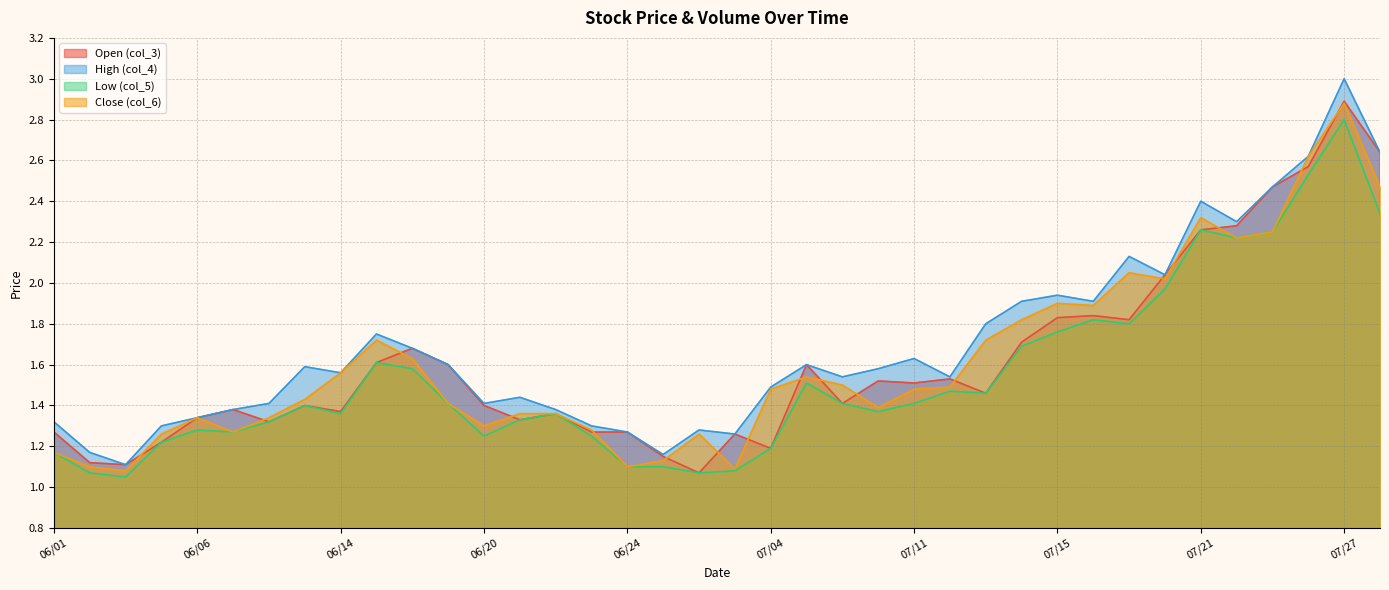

What is the total value across all series at 06/16?

6.6